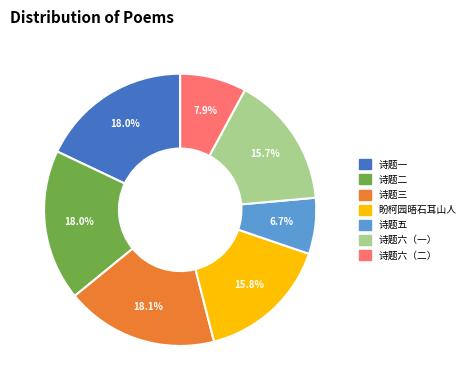

Is there a majority slice in this chart?

No